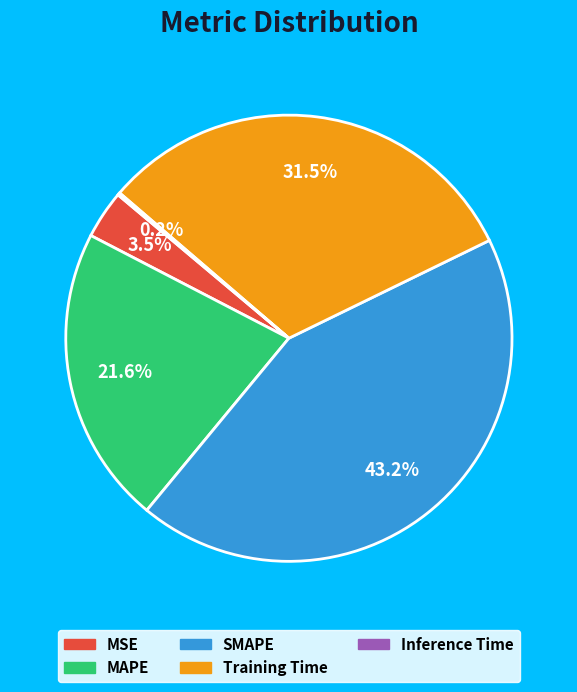

What is the total percentage of SMAPE and Training Time?

74.7%